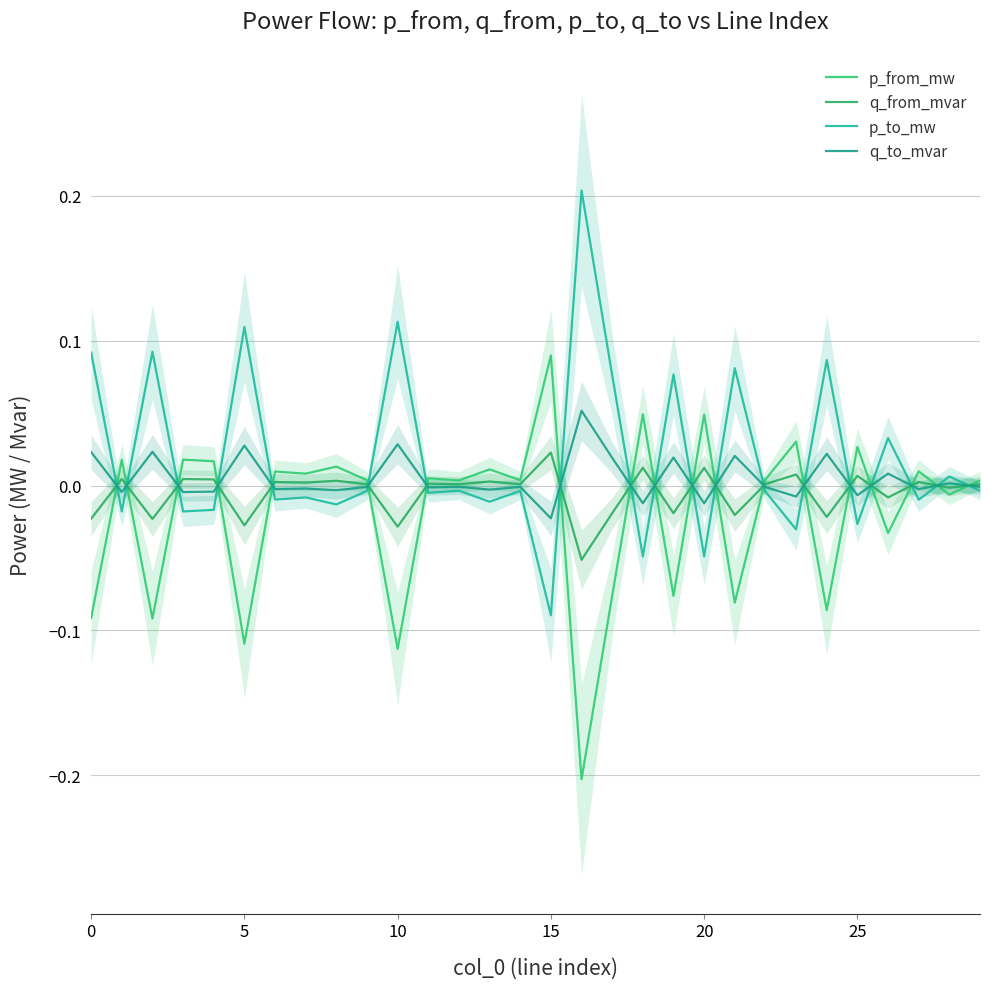

In q_to_mvar, how many points are lower than both neighbors (excluding endpoints)?

12